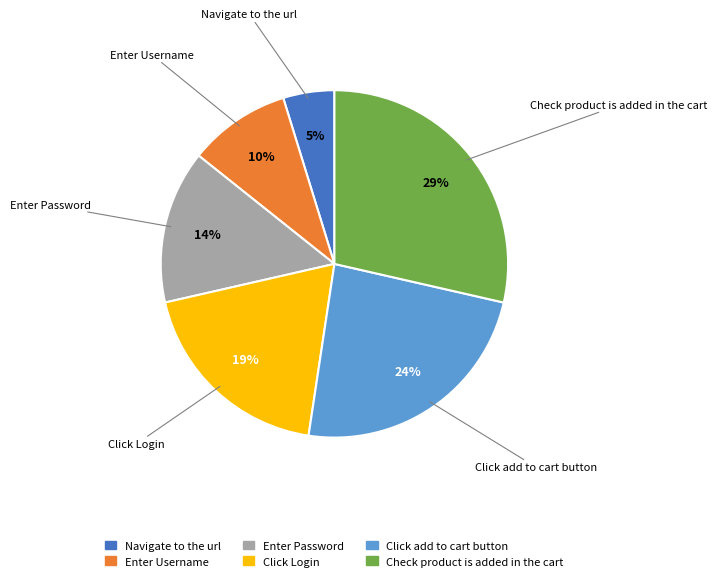

Between Click Login and Enter Password, which is larger?

Click Login